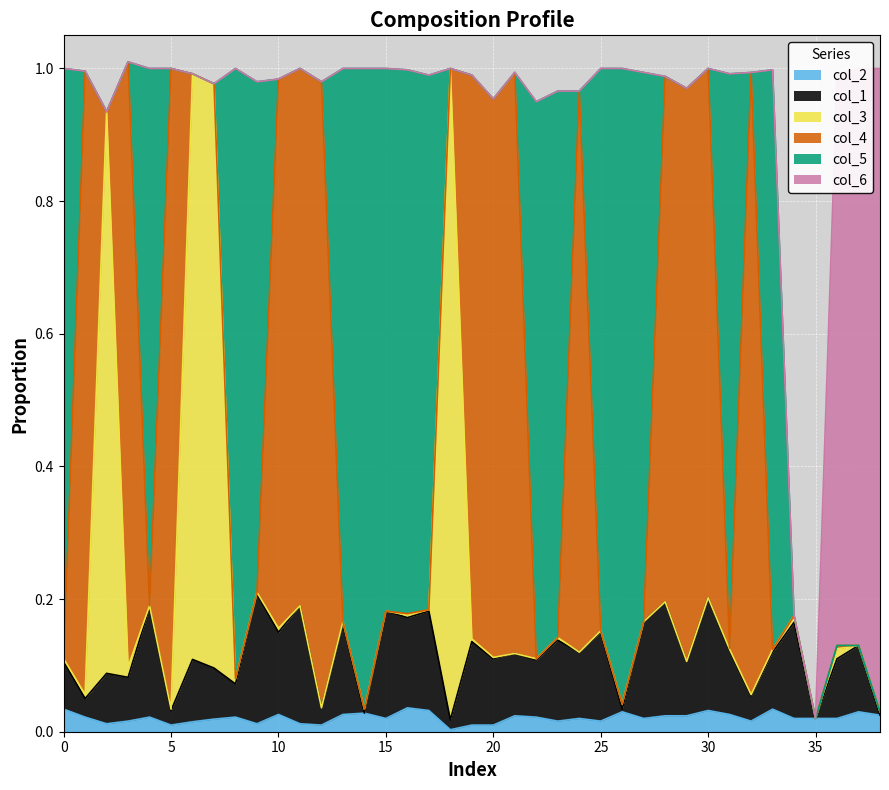

At which category is the sum across all series the highest?

3